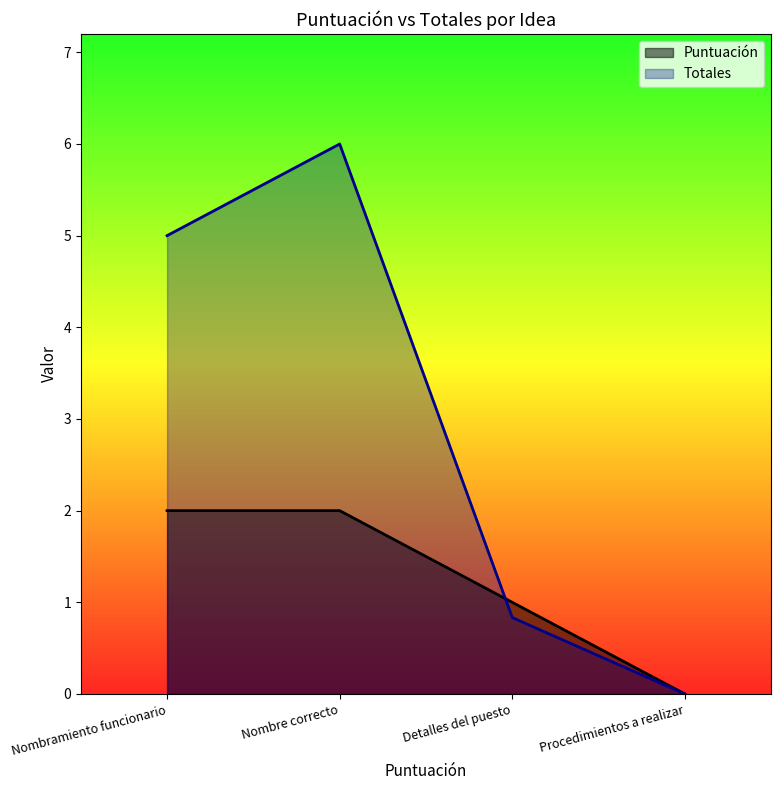

True or false: Puntuación and Totales cross at least once.

True